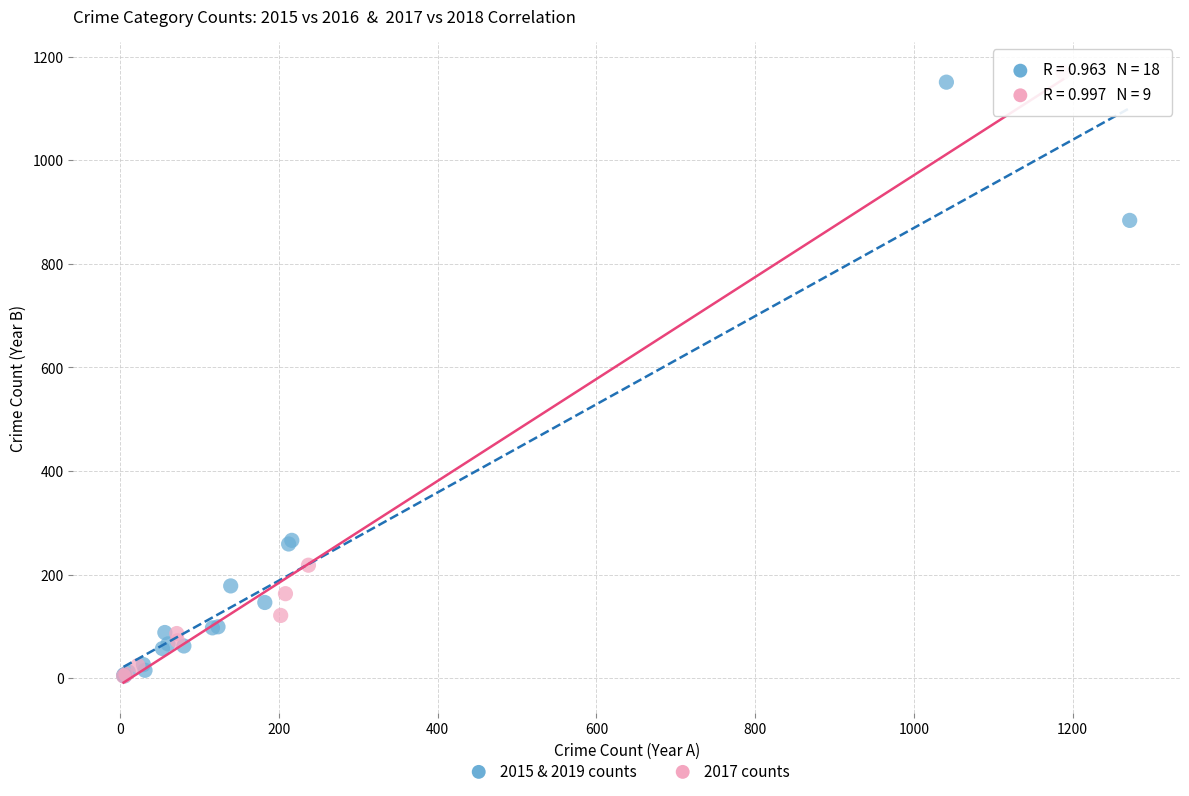

Which series contains the highest Y value?

2017 counts